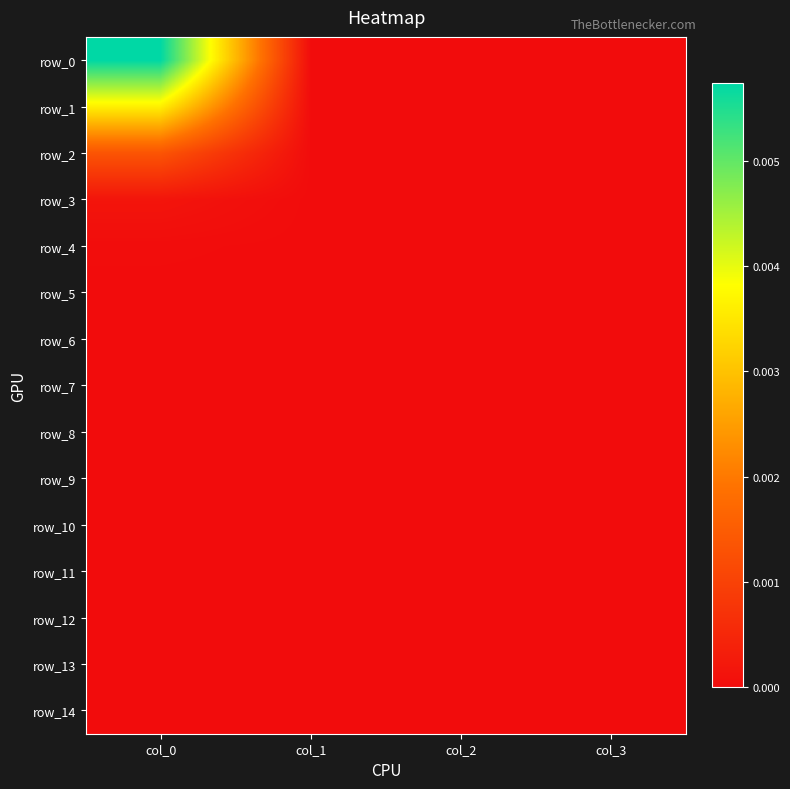

Is the value of row_10 at col_2 greater than the value of row_9 at col_3?

No